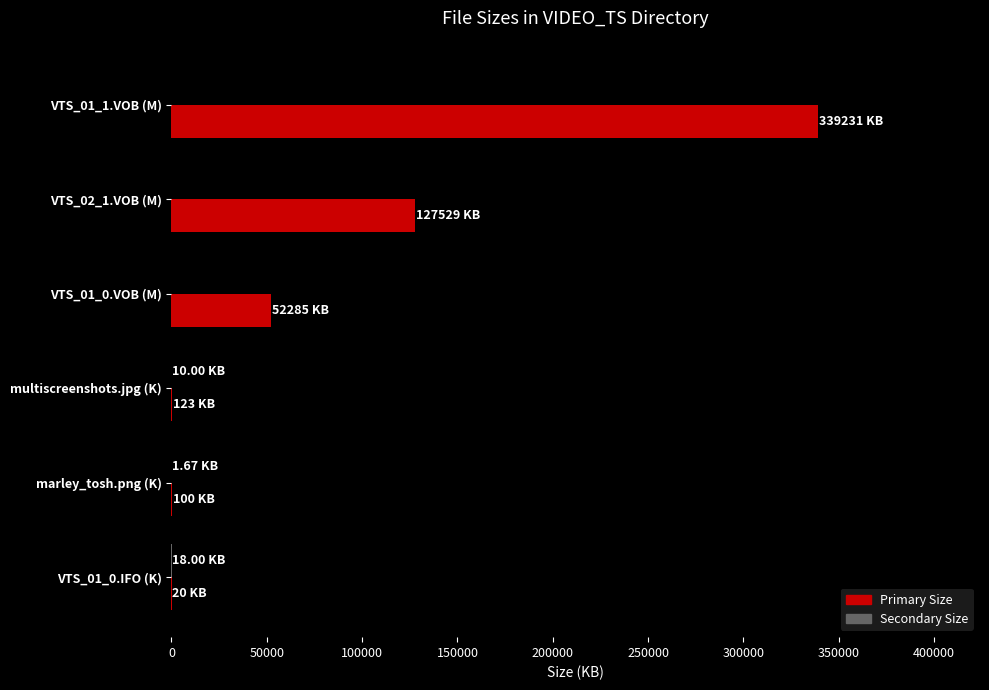

At which category is the sum across all series the highest?

VTS_01_1.VOB (M)